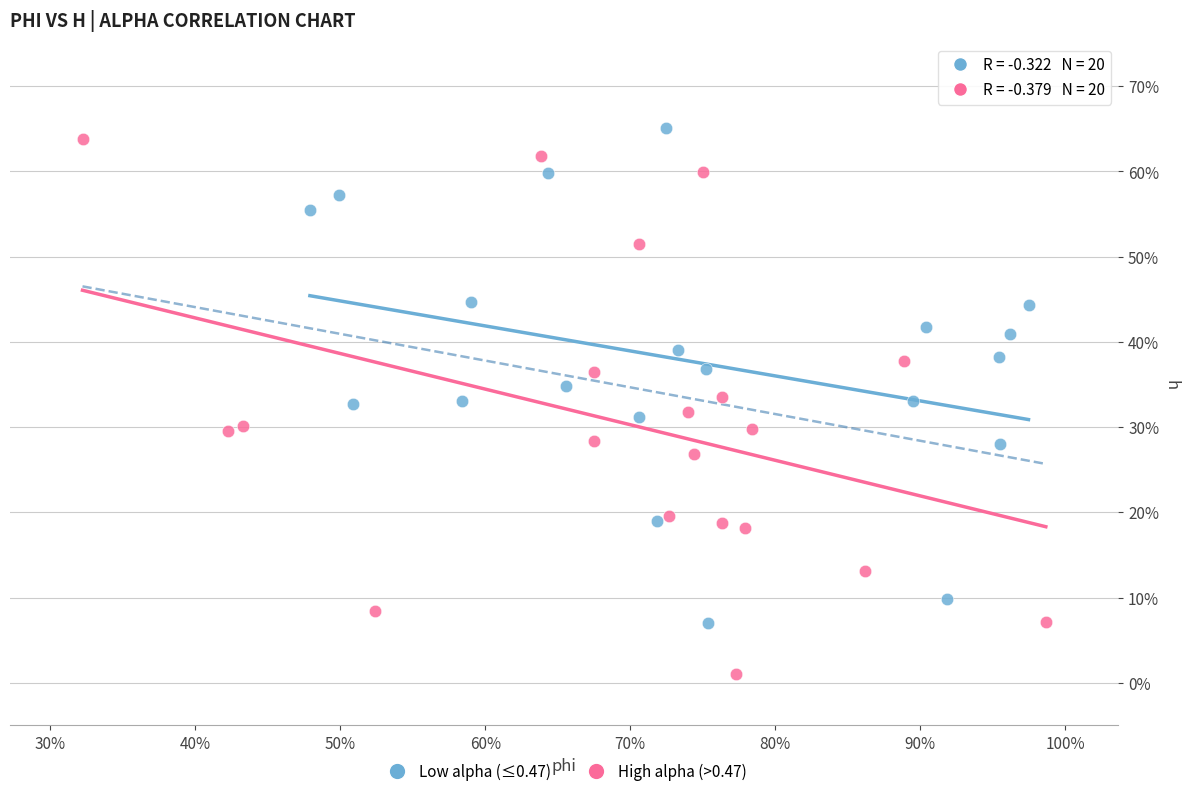

Which series reaches the minimum Y coordinate?

High alpha (>0.47)